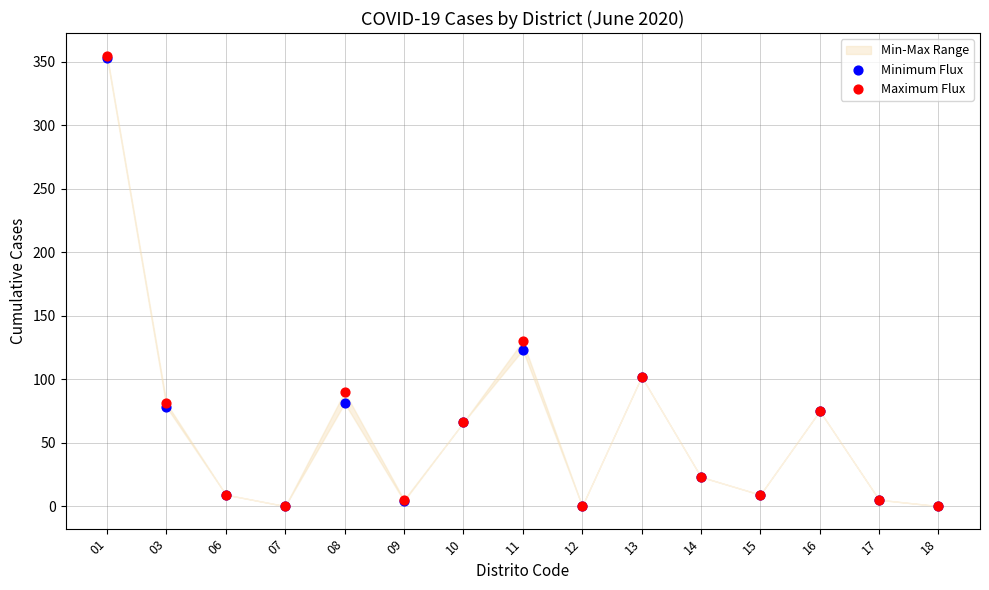

In the Maximum Flux series, what Y value is closest to 177?

130